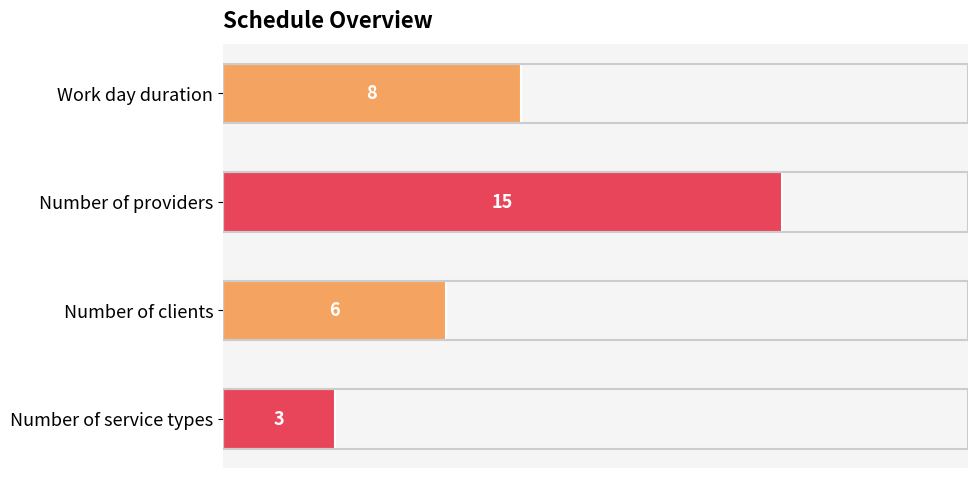

What position from the bottom is Number of service types?

1